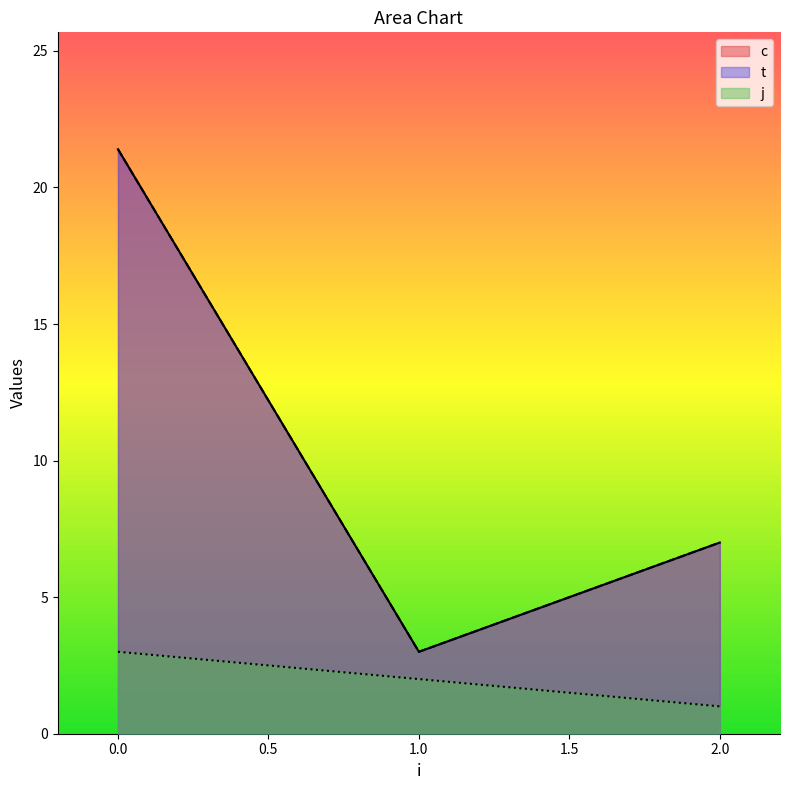

Does the chart display data point markers on the line(s)?

No